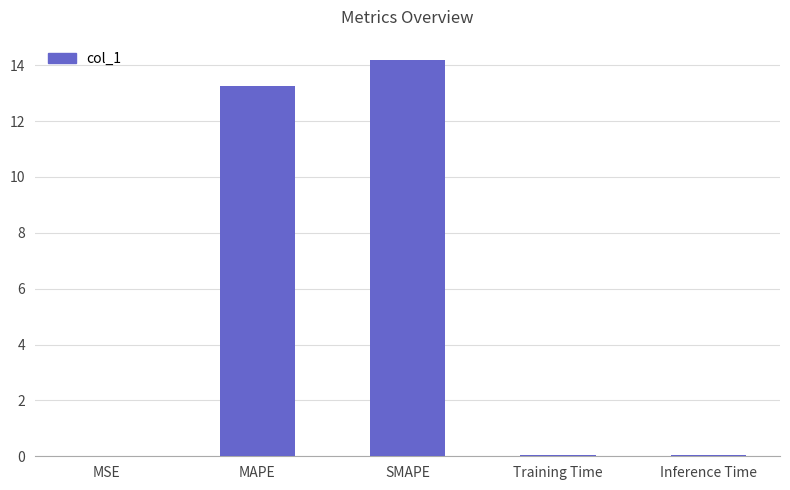

The chart shows a value of 18.6 at SMAPE. True or false?

False